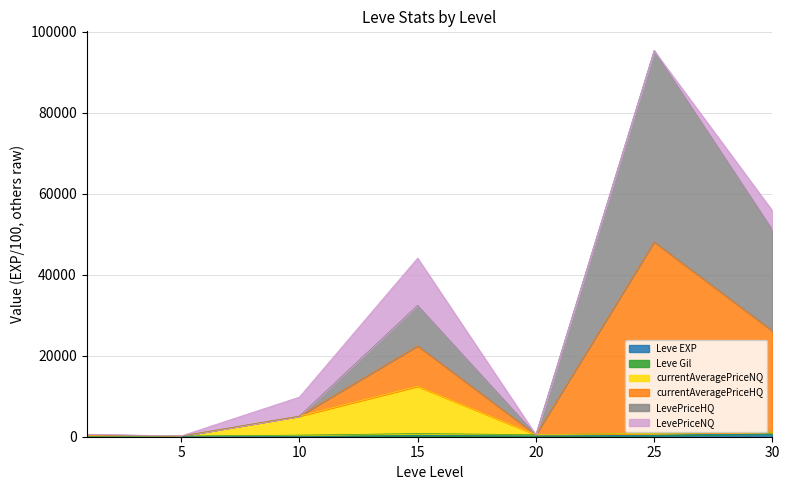

What is the difference between the highest and lowest values at 20?

290.0